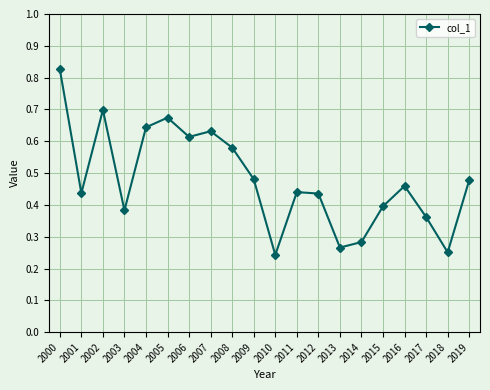

What is the change in value from 2004 to 2017?

-0.3